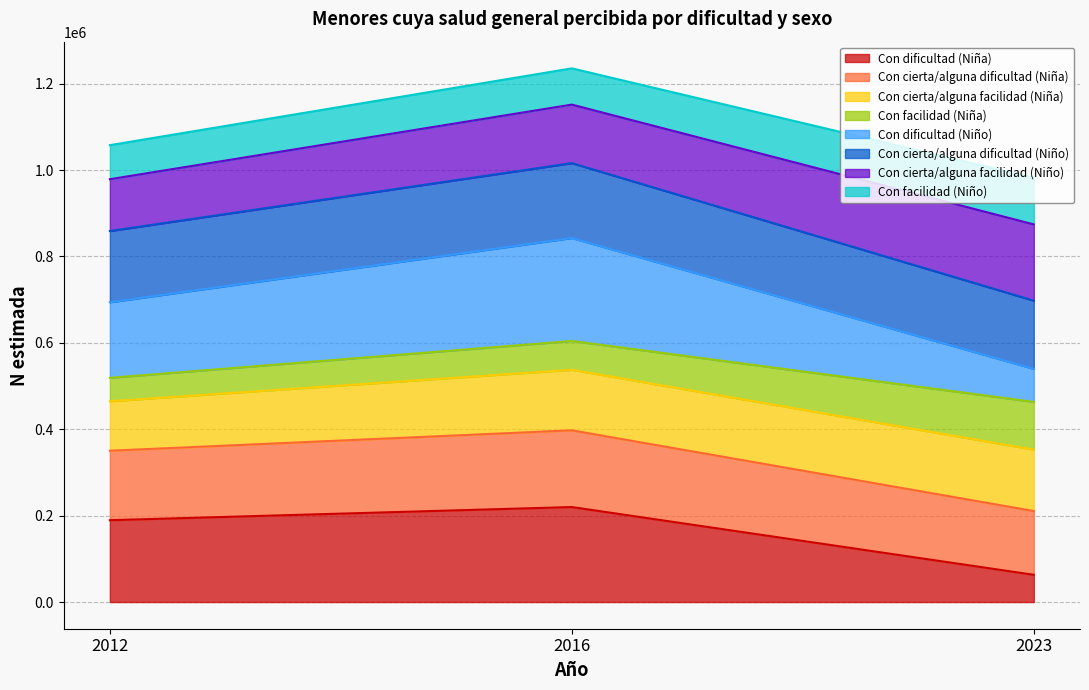

List the labels in order of Con dificultad (Niño) value, smallest first.

2023, 2012, 2016